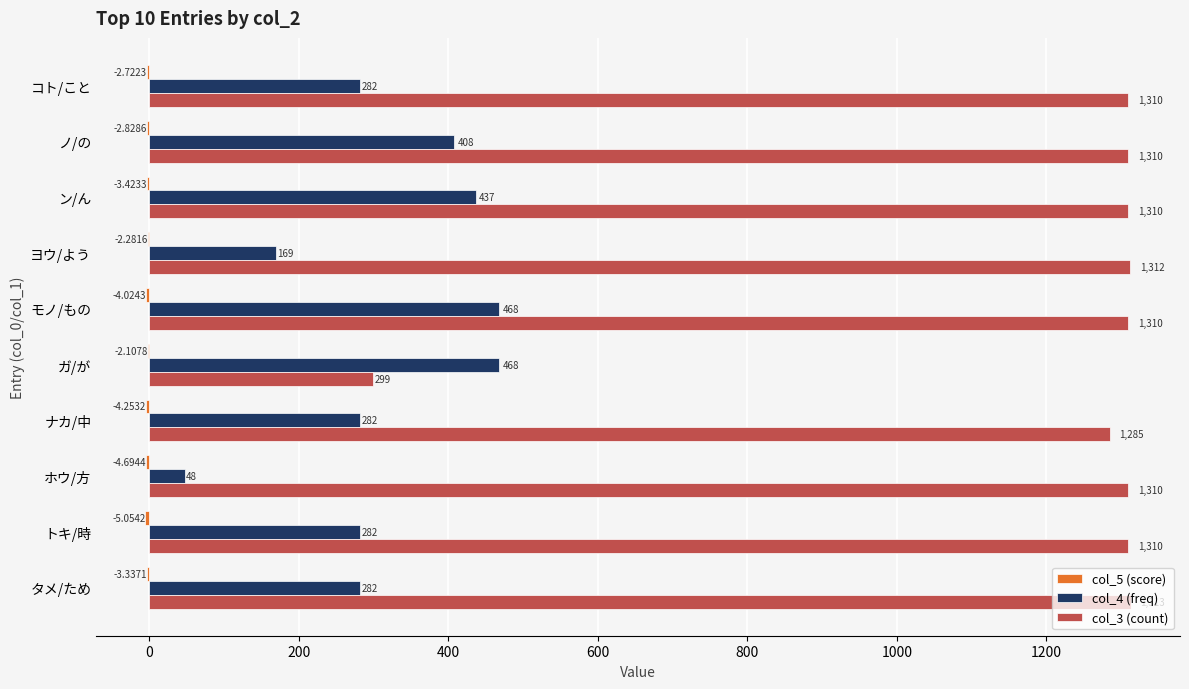

How many series are shown in this chart?

3